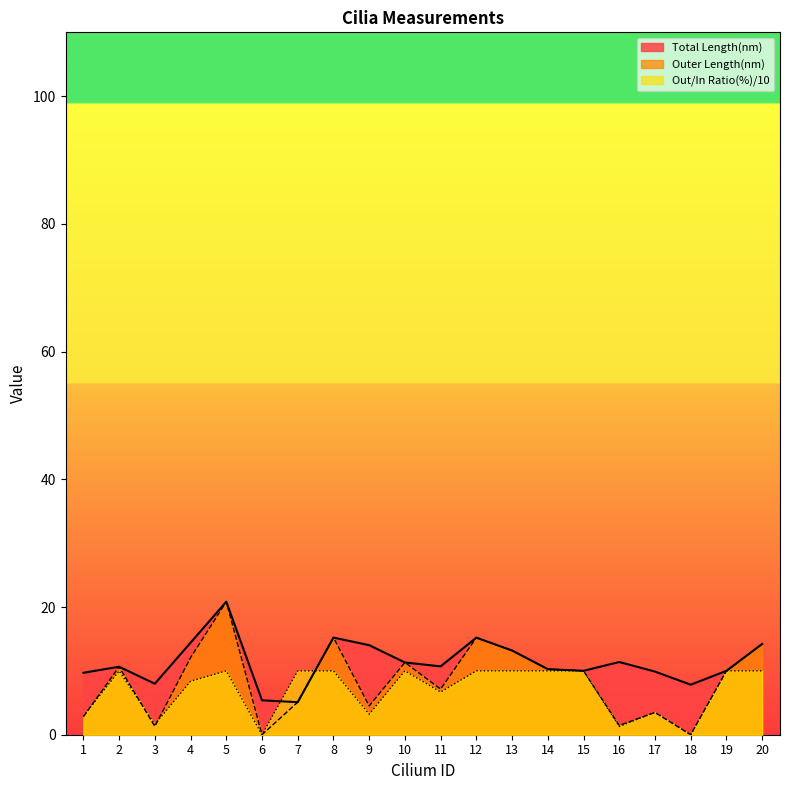

Reading left to right, extract all data points from this chart.

Total Length(nm): 9.7	10.6	8.0	14.4	20.8	5.4	5.1	15.2	14.0	11.3	10.7	15.2	13.2	10.3	10.0	11.4	9.9	7.8	10.0	14.2
Outer Length(nm): 2.8	10.6	1.3	12.1	20.8	0.0	5.1	15.2	4.5	11.3	7.1	15.2	13.2	10.3	10.0	1.5	3.5	0.0	10.0	14.2
Out/In Ratio(%): 2.9	10.0	1.6	8.4	10.0	0.0	10.0	10.0	3.2	10.0	6.7	10.0	10.0	10.0	10.0	1.3	3.5	0.0	10.0	10.0